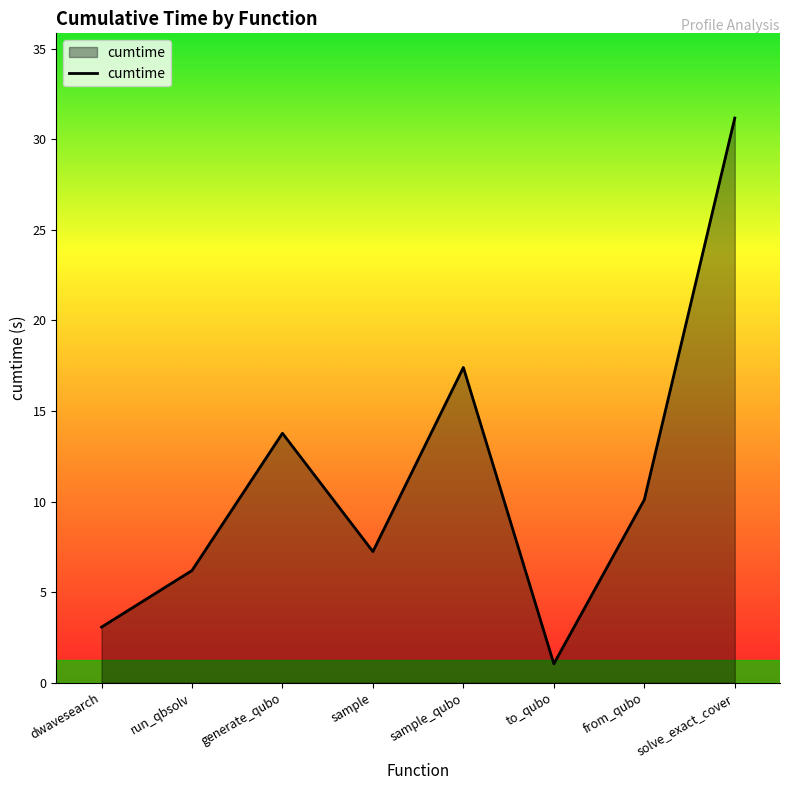

Reading left to right, extract all data points from this chart.

3.1	6.2	13.8	7.2	17.4	1.0	10.1	31.2